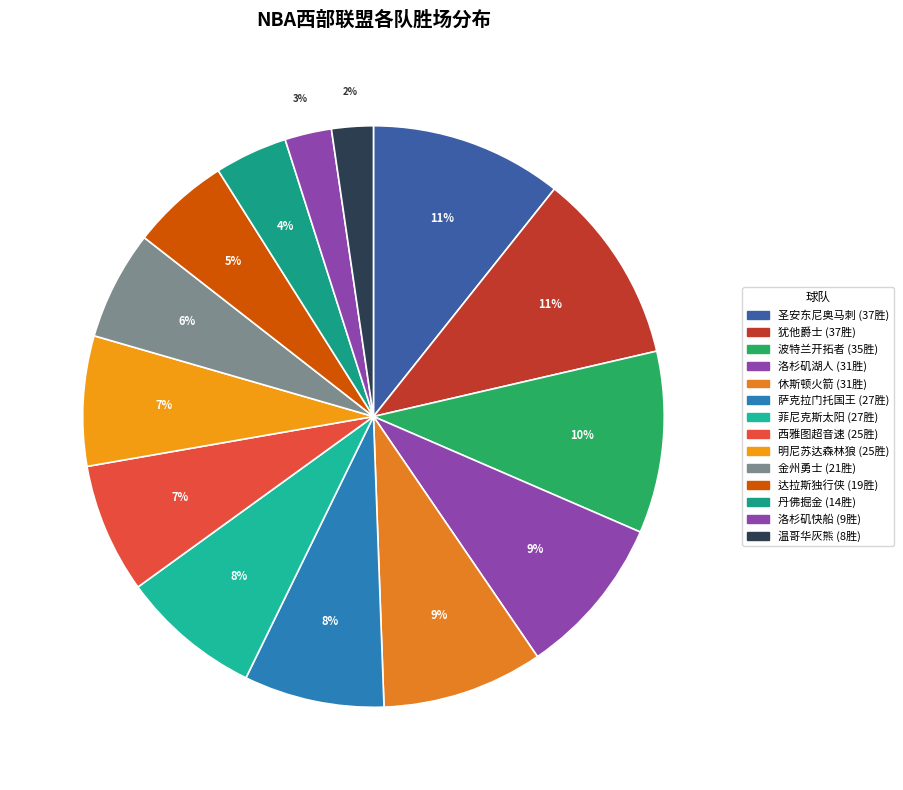

Count the number of slices in the pie.

14